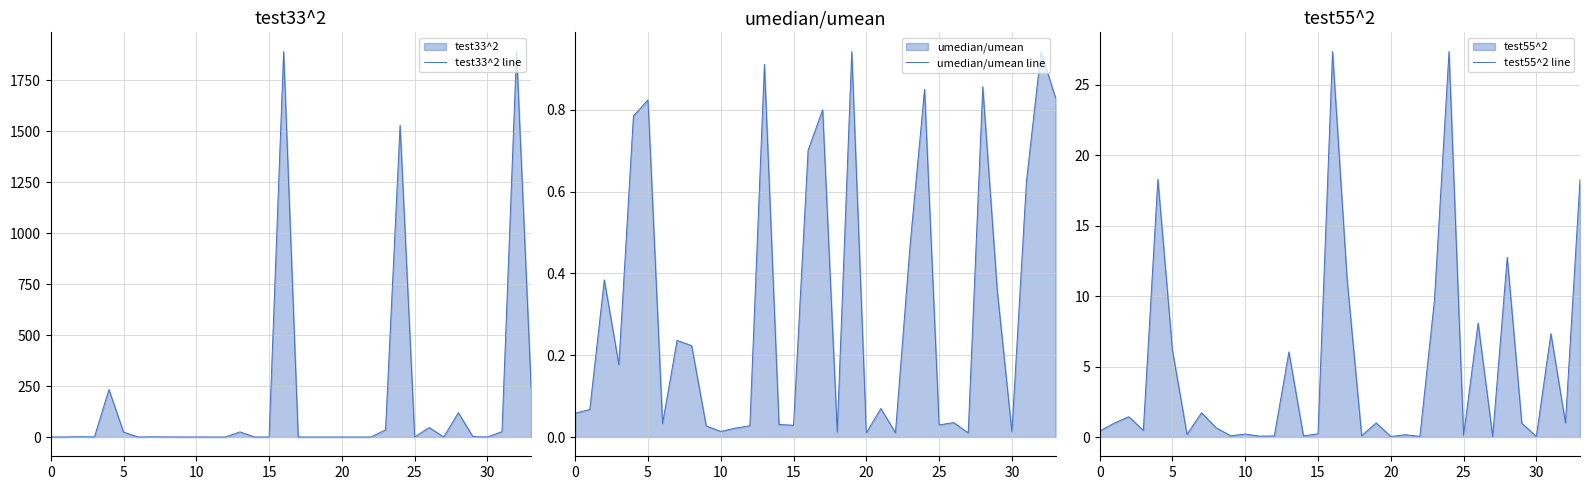

True or false: umedian/umean line and test55^2 line cross at least once.

False